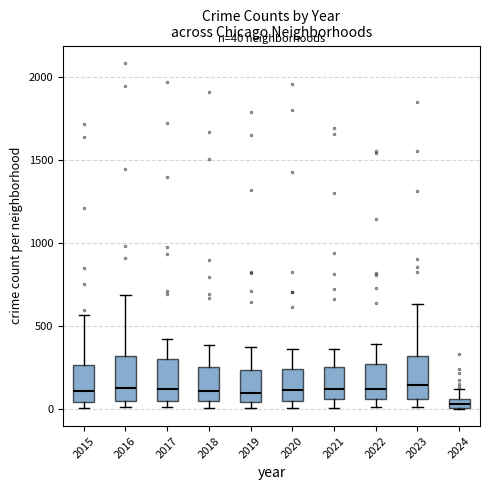

Which box has the lowest median line?

2024